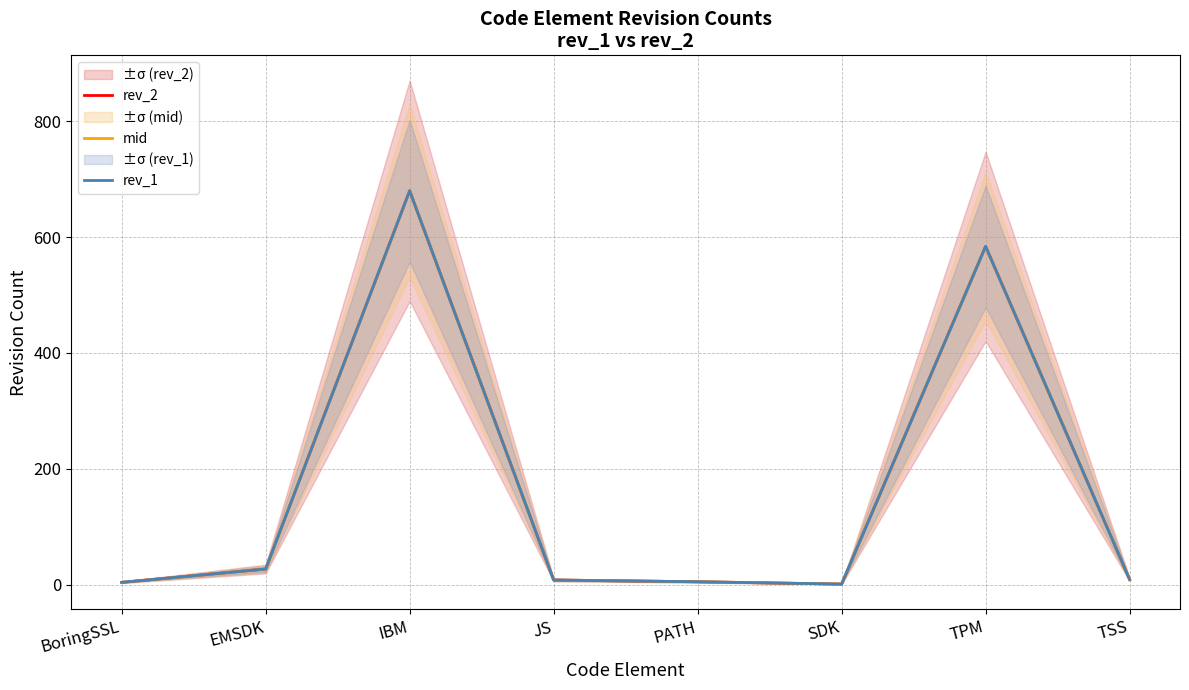

What is the average value of the rev_1 series?

165